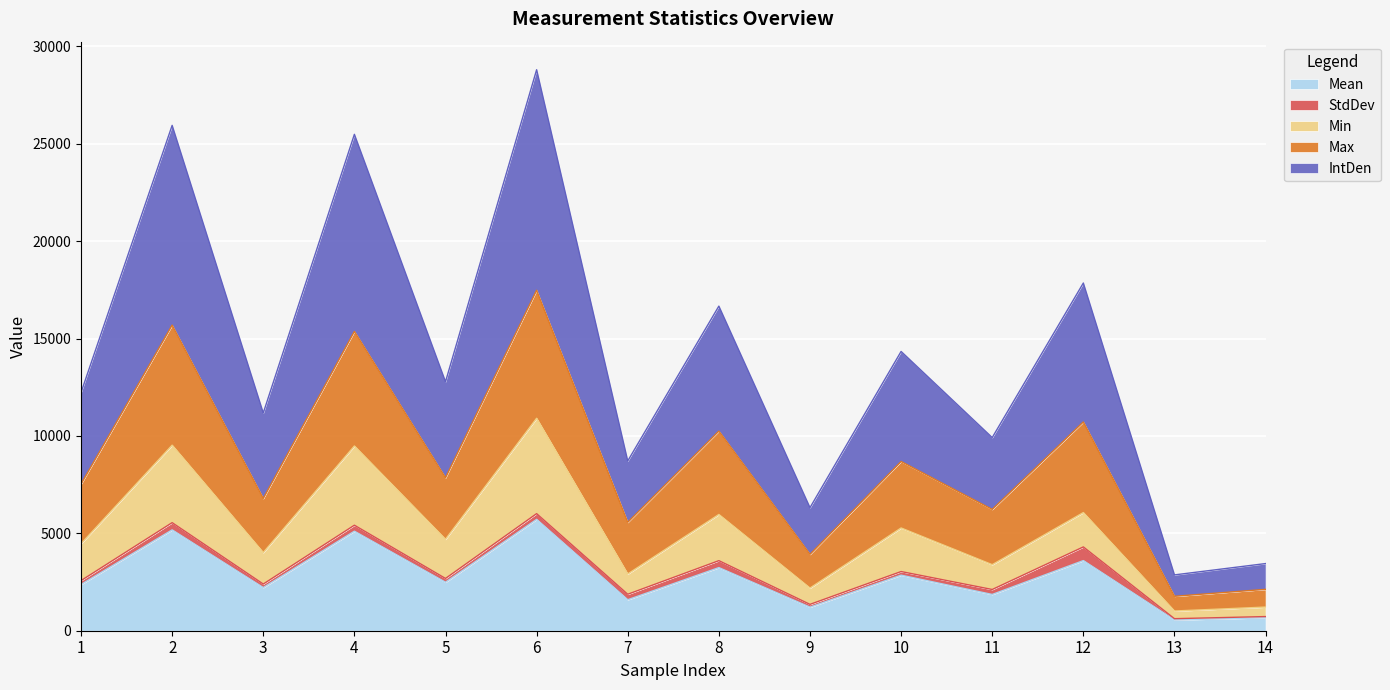

What is the smallest value displayed?

554.5